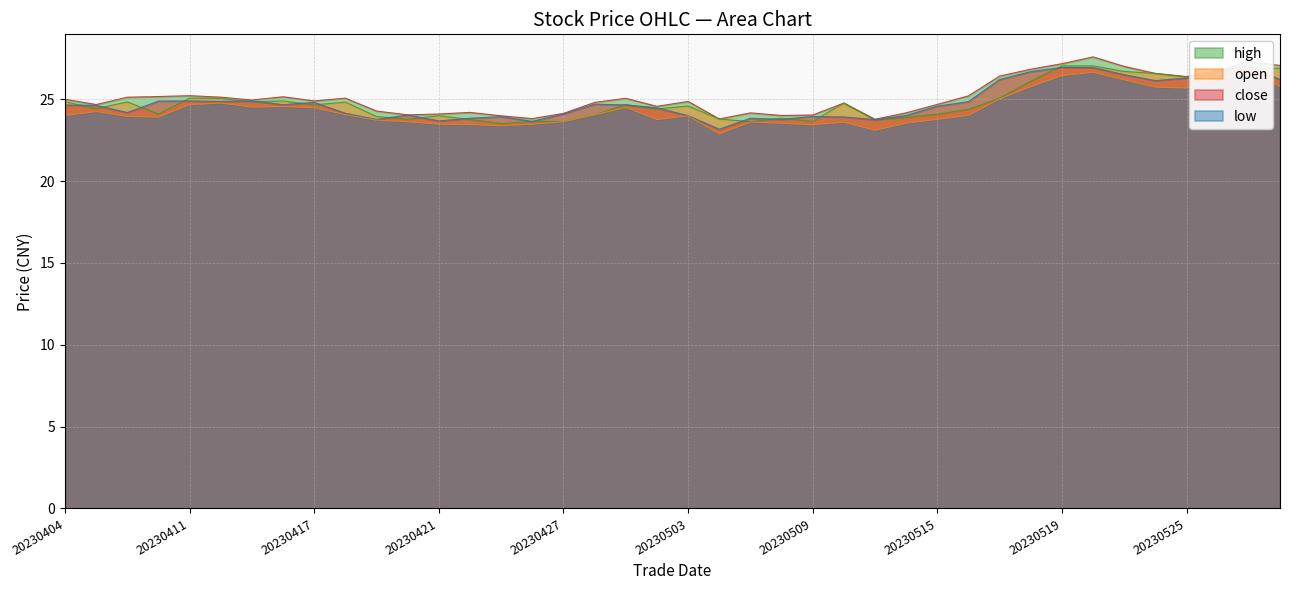

Does the chart have visible grid lines?

Yes